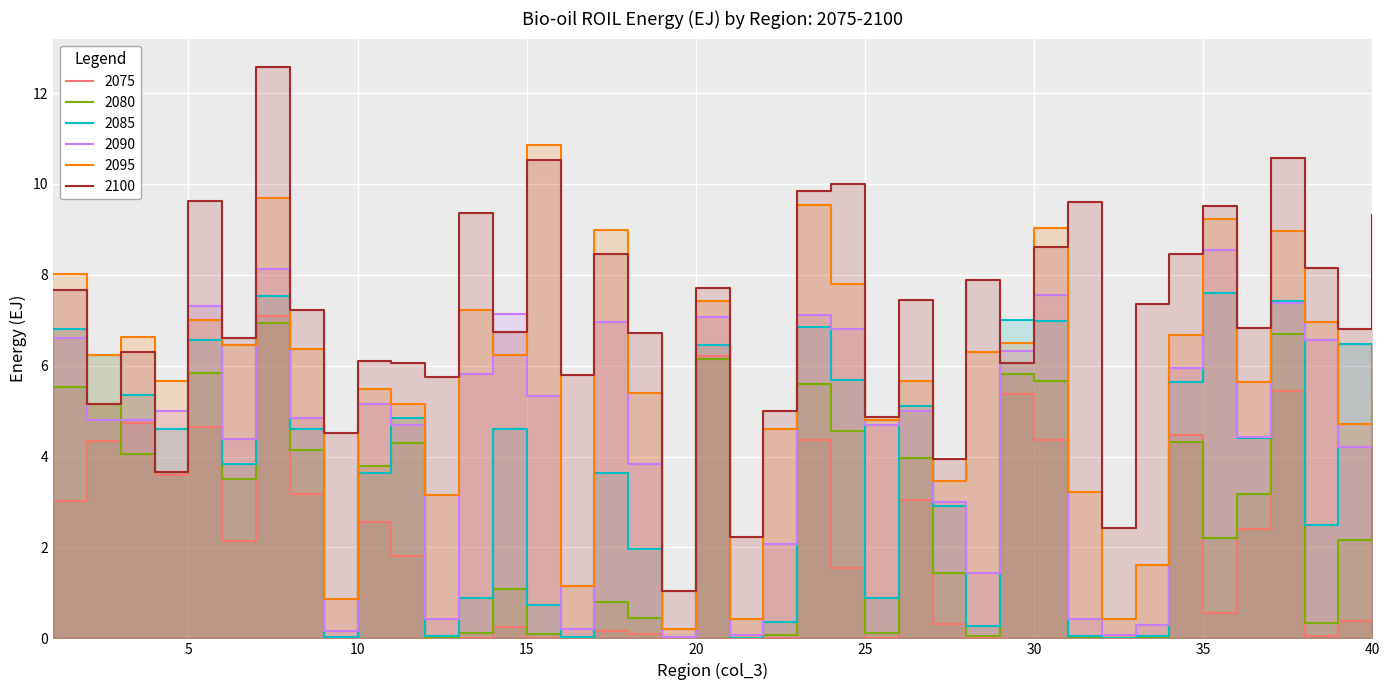

Where is 2085 nearest to the value 3?

27